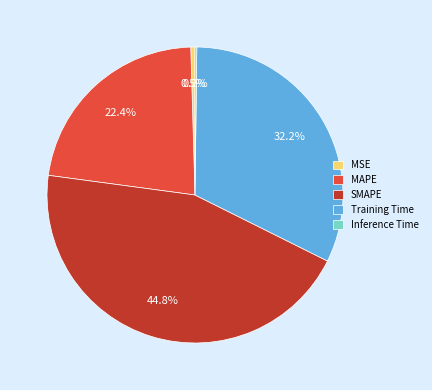

Is there a majority slice in this chart?

No